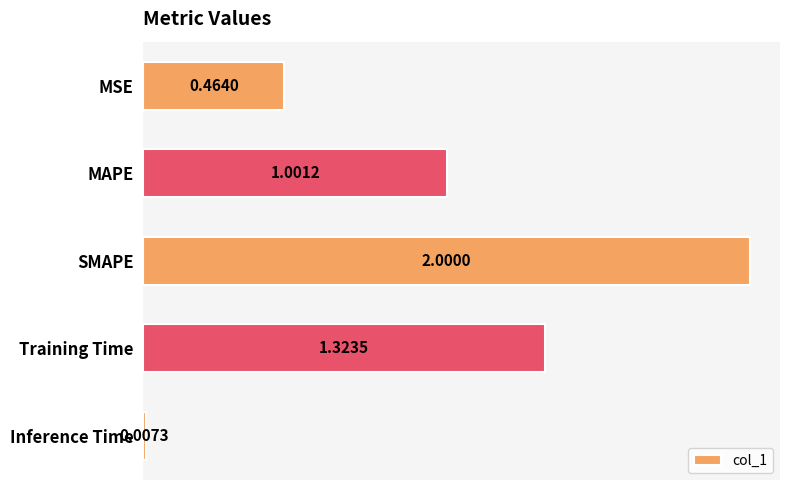

Which has a higher value, MAPE or MSE?

MAPE